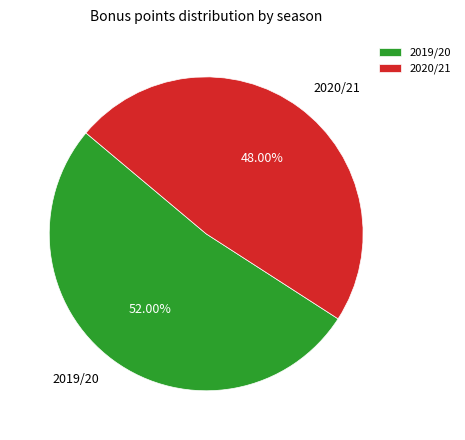

Combined, do 2019/20 and 2020/21 account for over 50%?

Yes